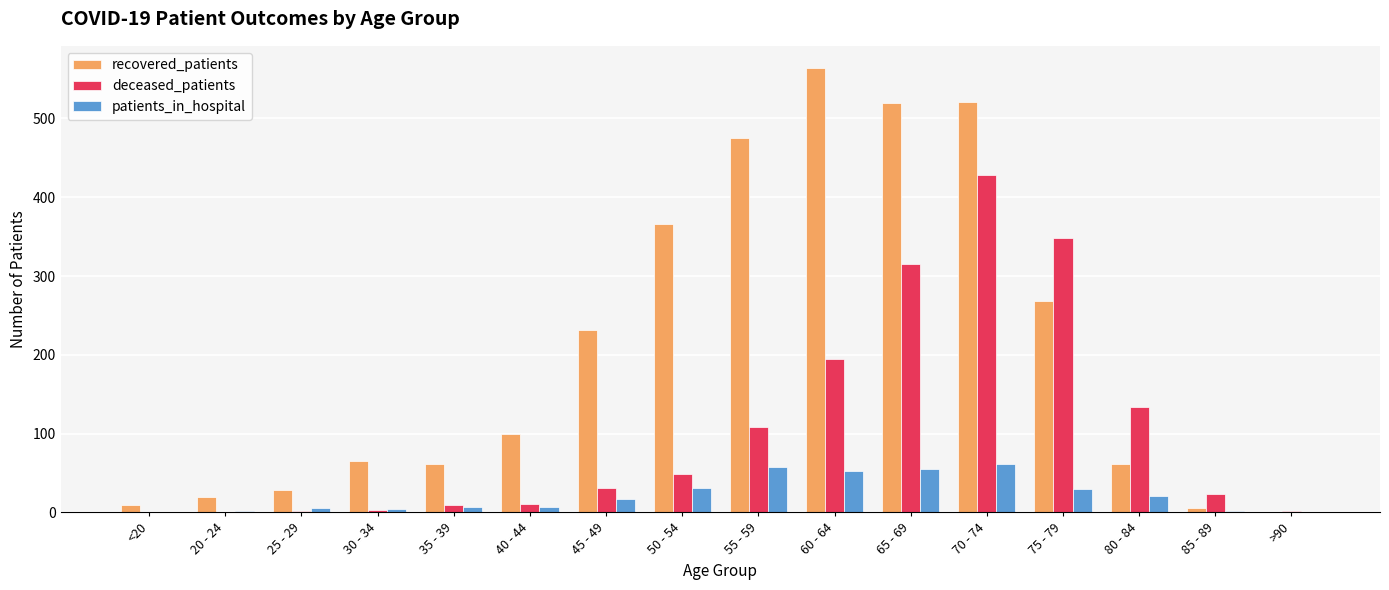

Which series has the largest total across all categories?

recovered_patients